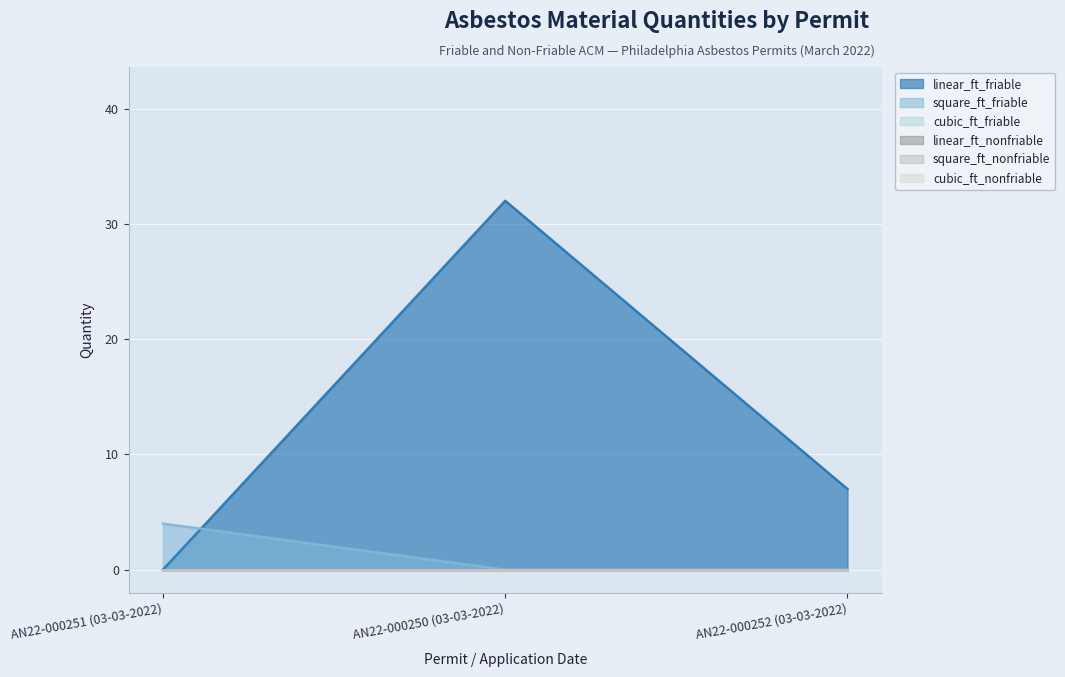

The value of cubic_ft_nonfriable at AN22-000250 (03-03-2022) is 0. True or false?

True